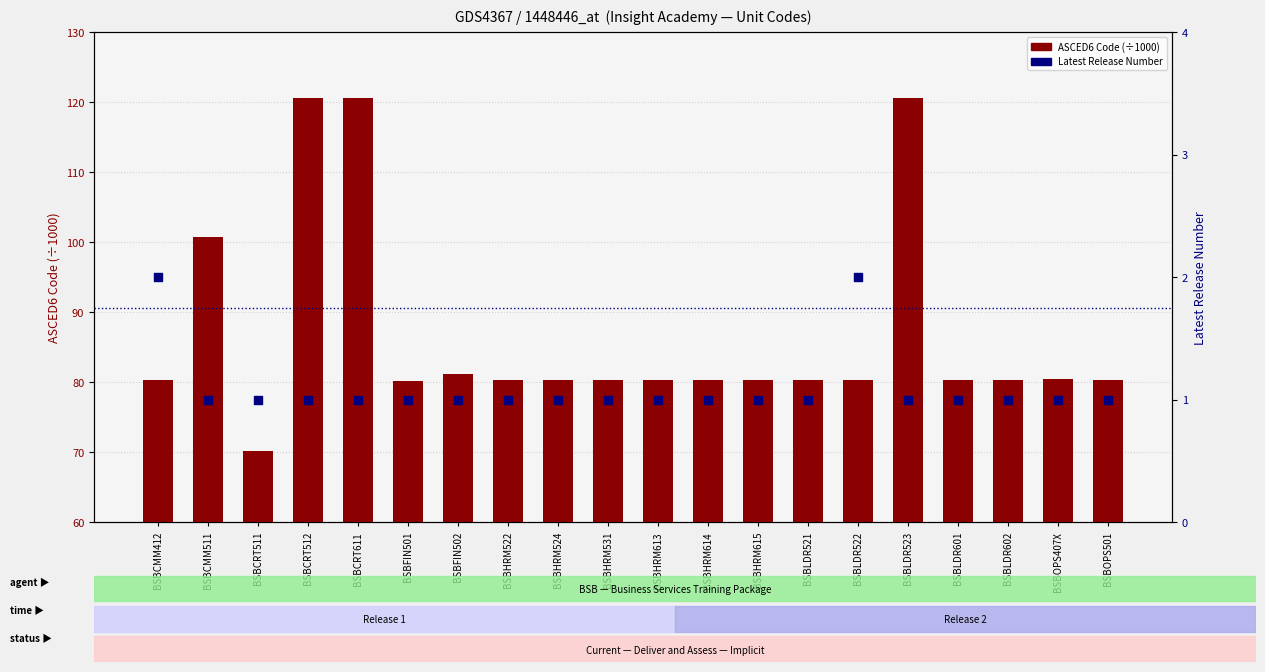

What is the total value across all series at BSBCRT511?

71.2